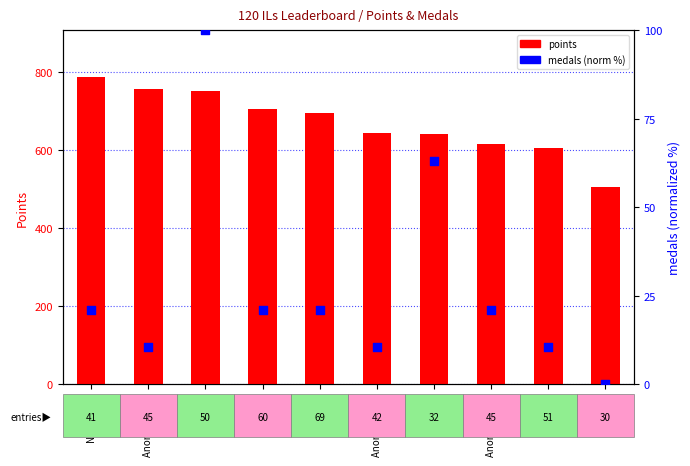

At how many categories does at least one series exceed 342?

10